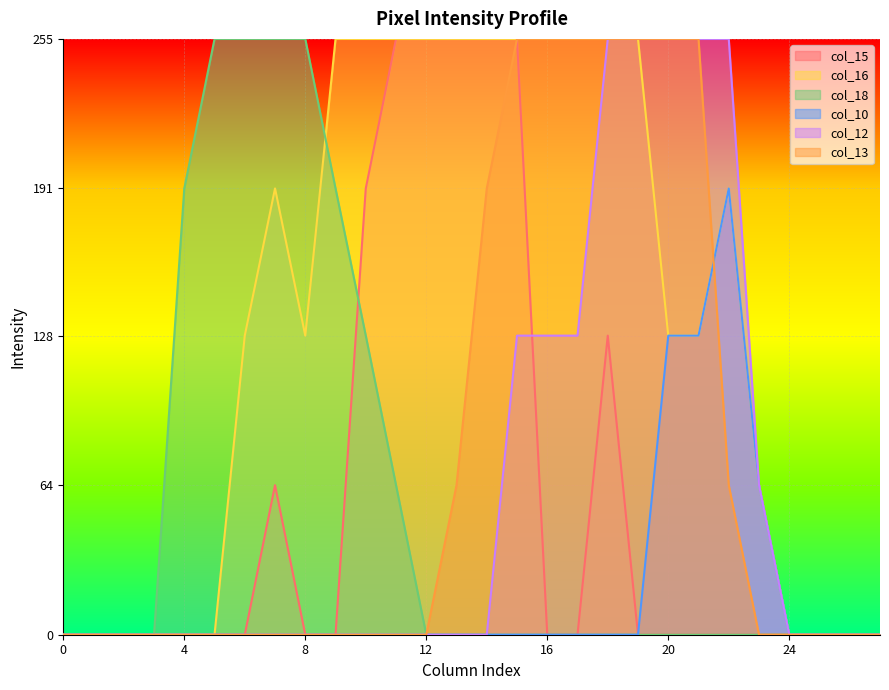

How many col_16 values are between 0 and 255?

28